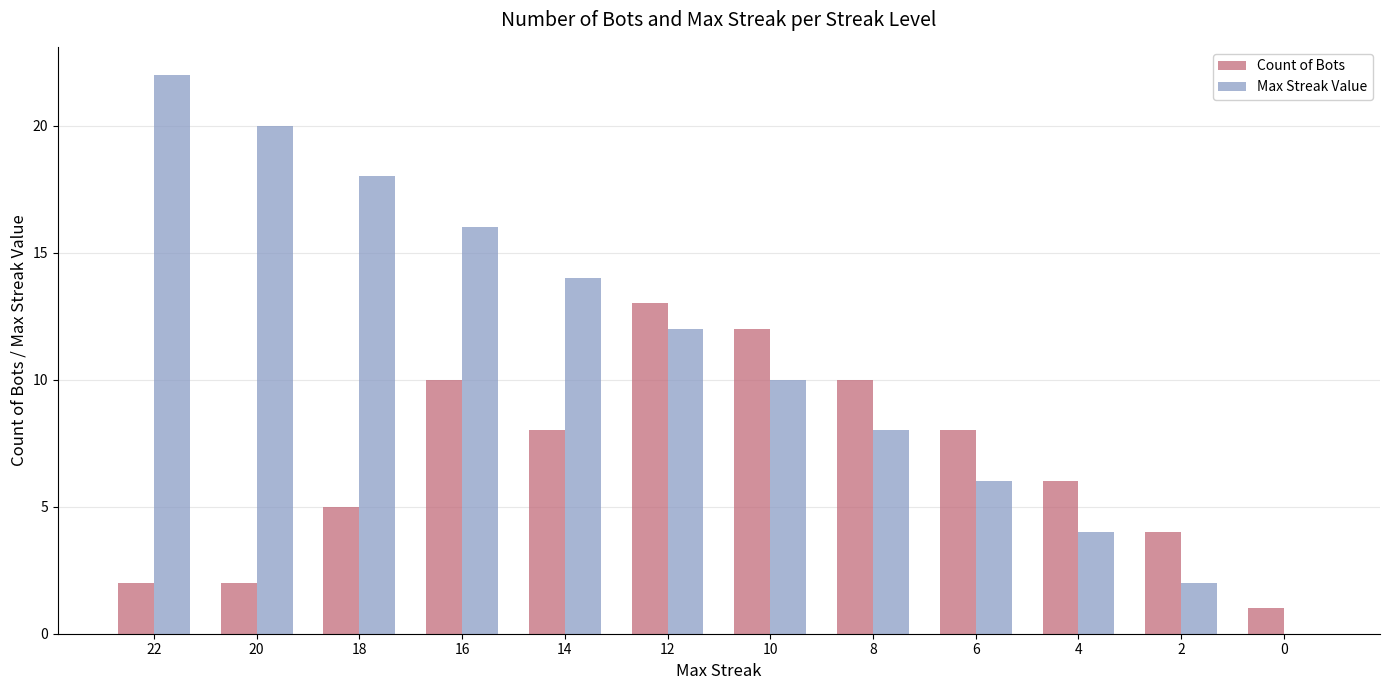

What value does the Max Streak Value series have at 8, to the nearest 5?

10